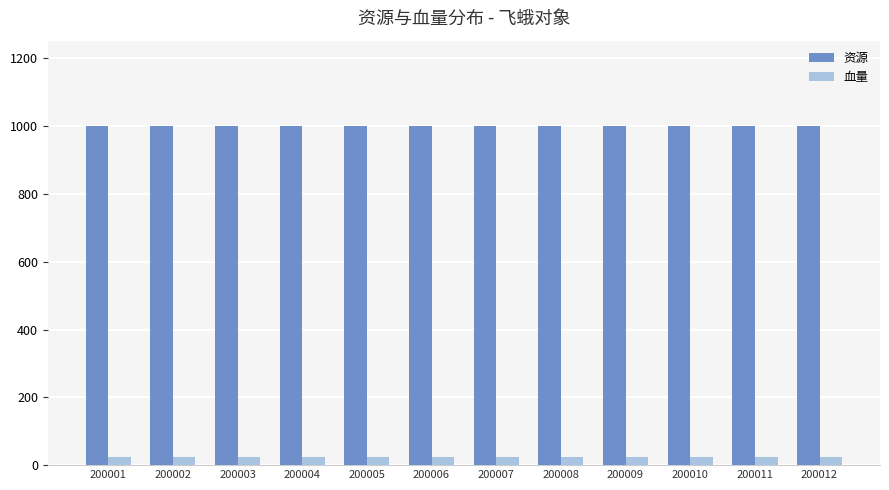

Rank the series by their average value, from lowest to highest.

血量, 资源